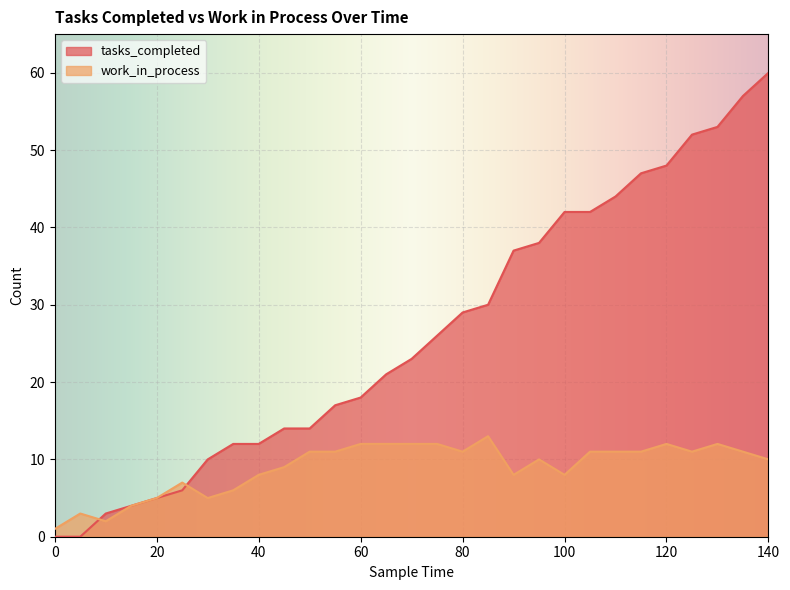

What are all the series names shown in the legend?

tasks_completed, work_in_process